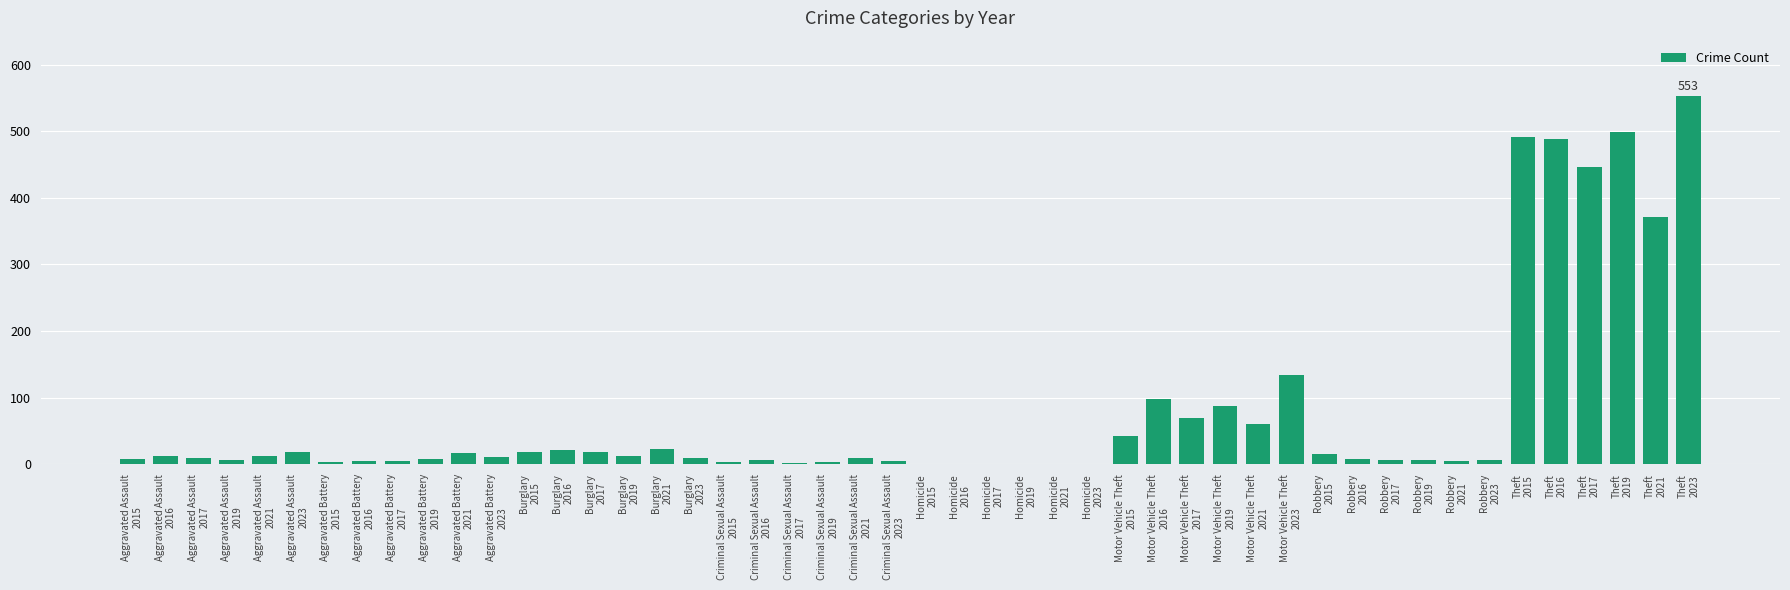

What is the sum of all values?

3641